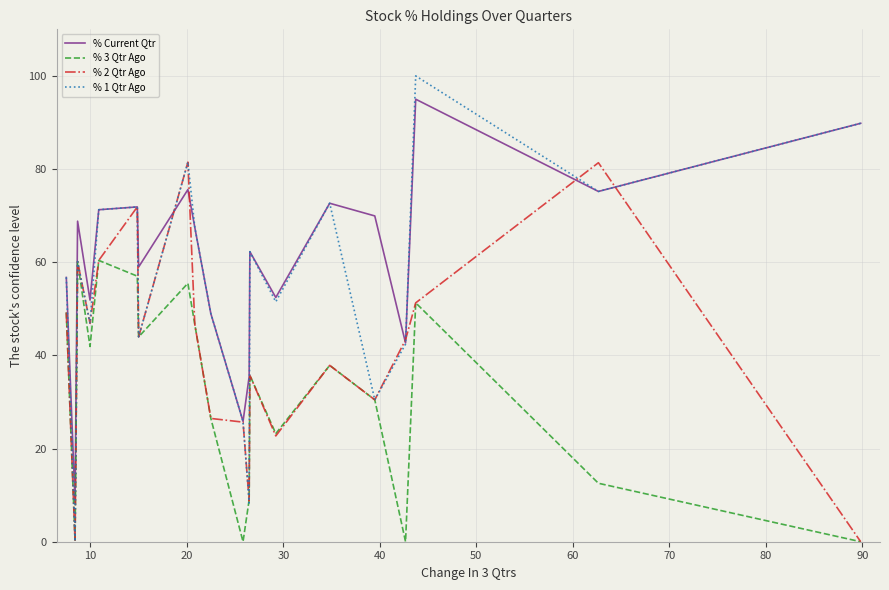

What is the difference between the second highest and second lowest values in the % 3 Qtr Ago series?

60.1